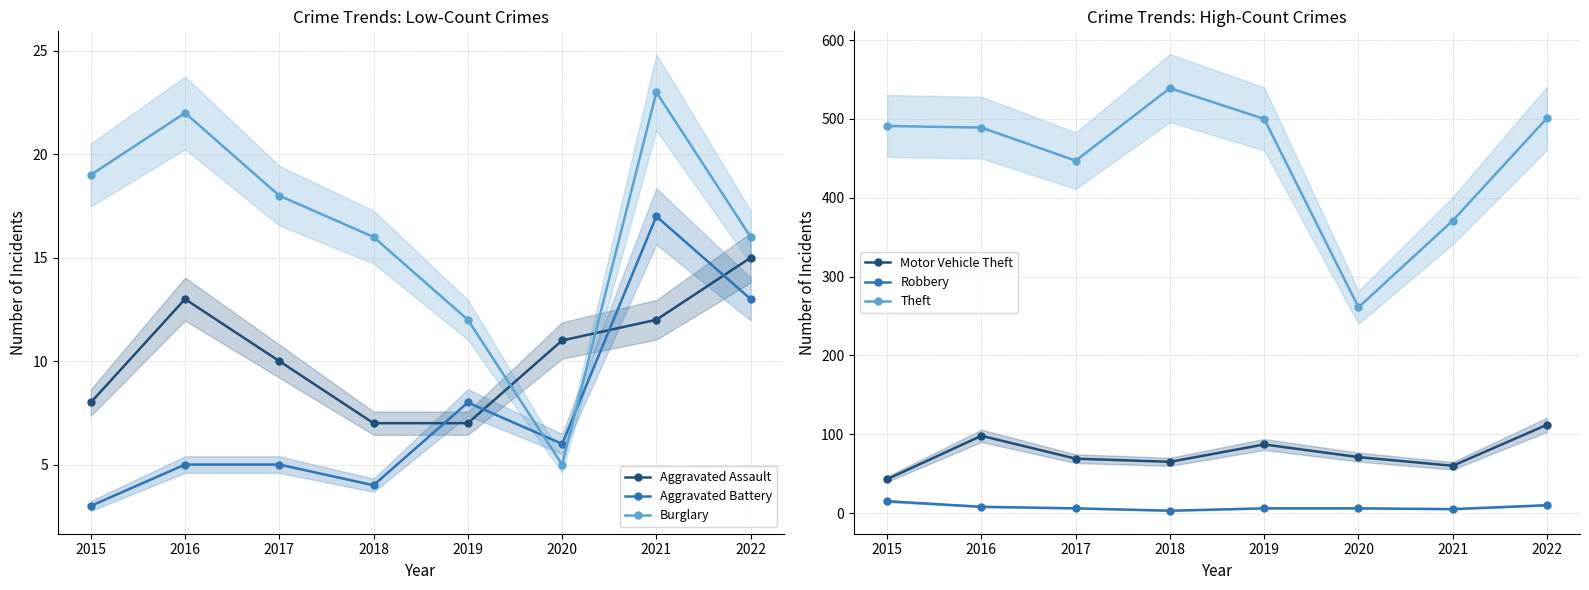

At which category does Robbery reach its first local valley?

2018